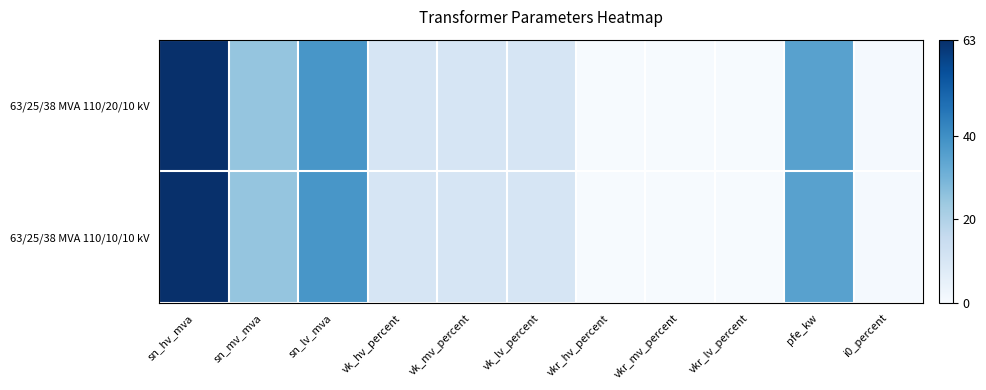

Which series has the largest total across all categories?

63/25/38 MVA 110/20/10 kV